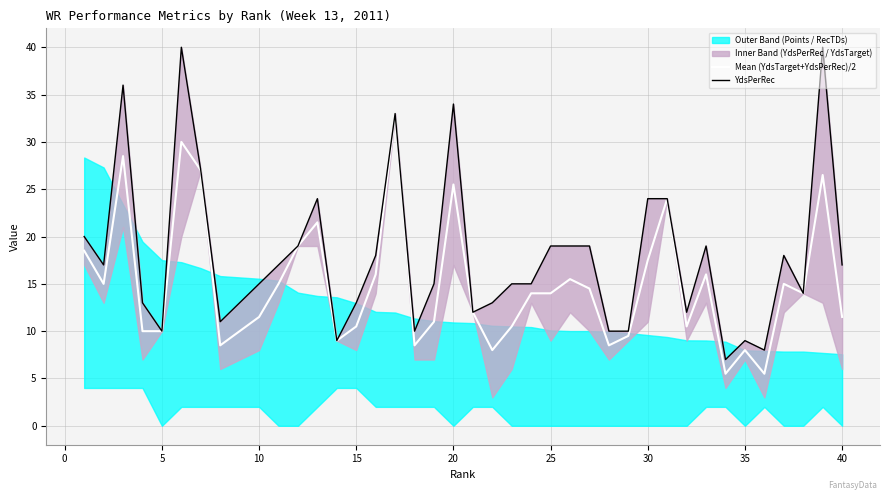

The Mean (YdsTarget+YdsPerRec)/2 series shows 11.5 at 10. True or false?

True